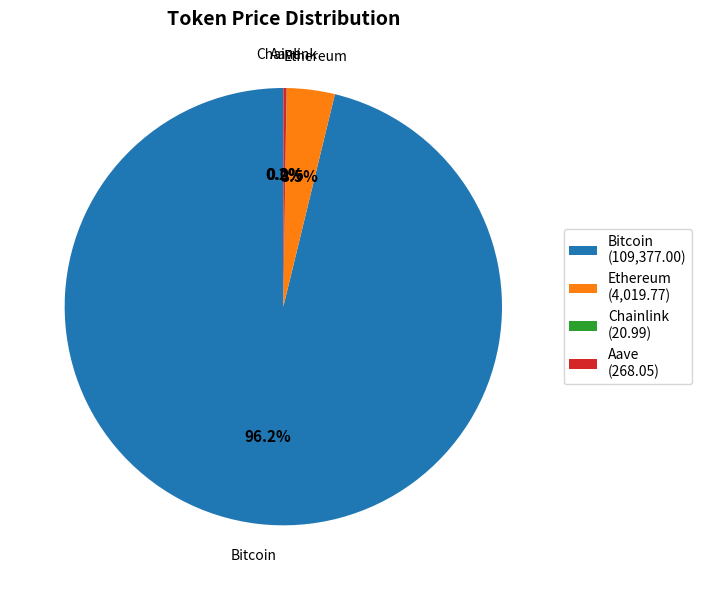

What is the largest slice in the pie chart?

Bitcoin